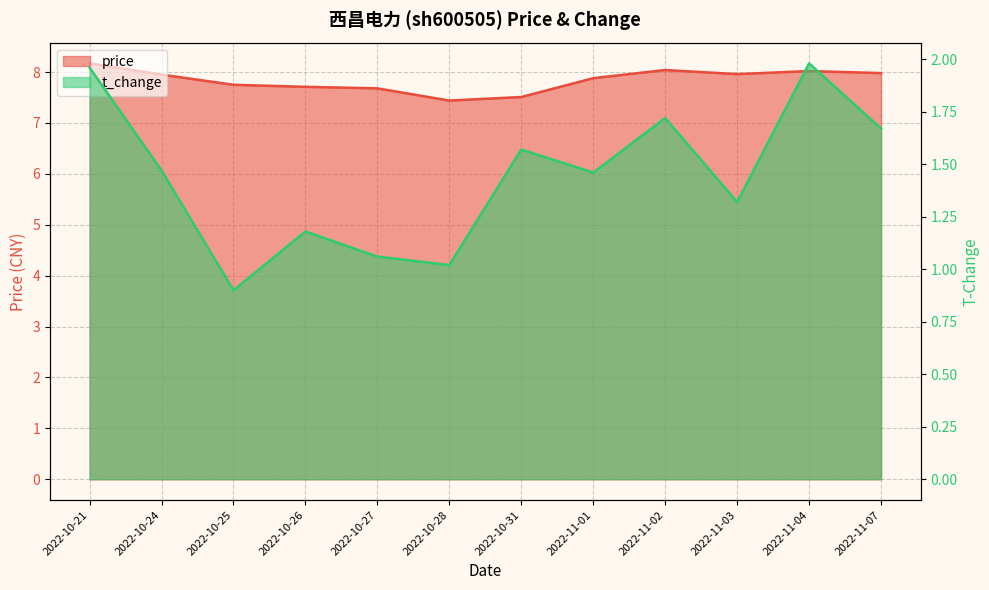

Which series has the largest total across all categories?

price